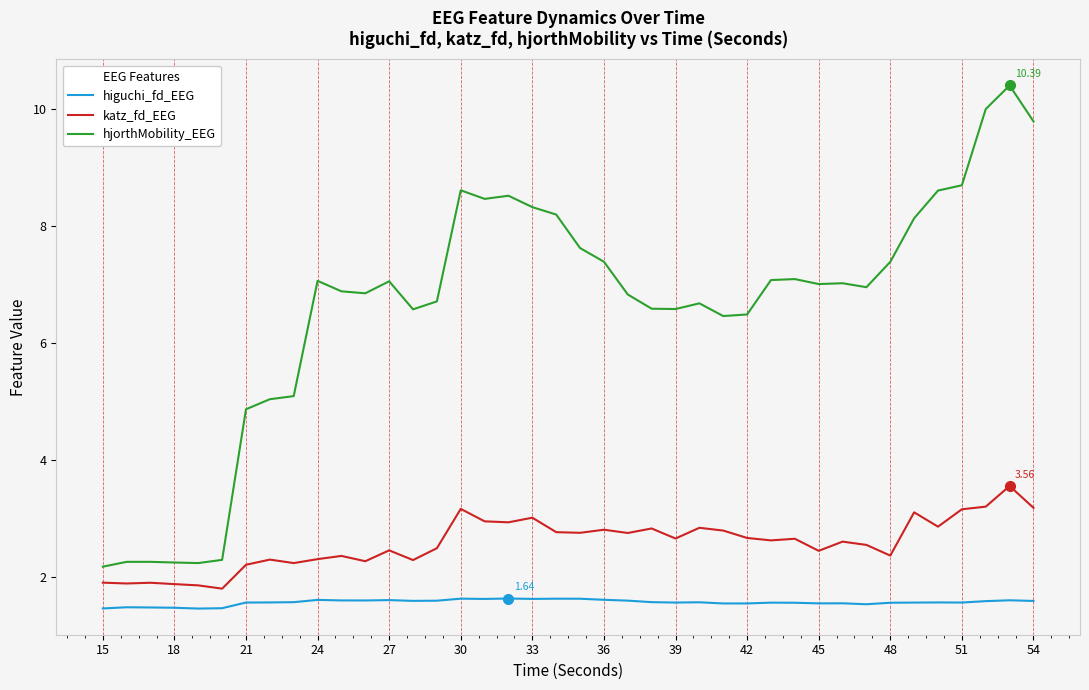

Which series has the largest total across all categories?

hjorthMobility_EEG